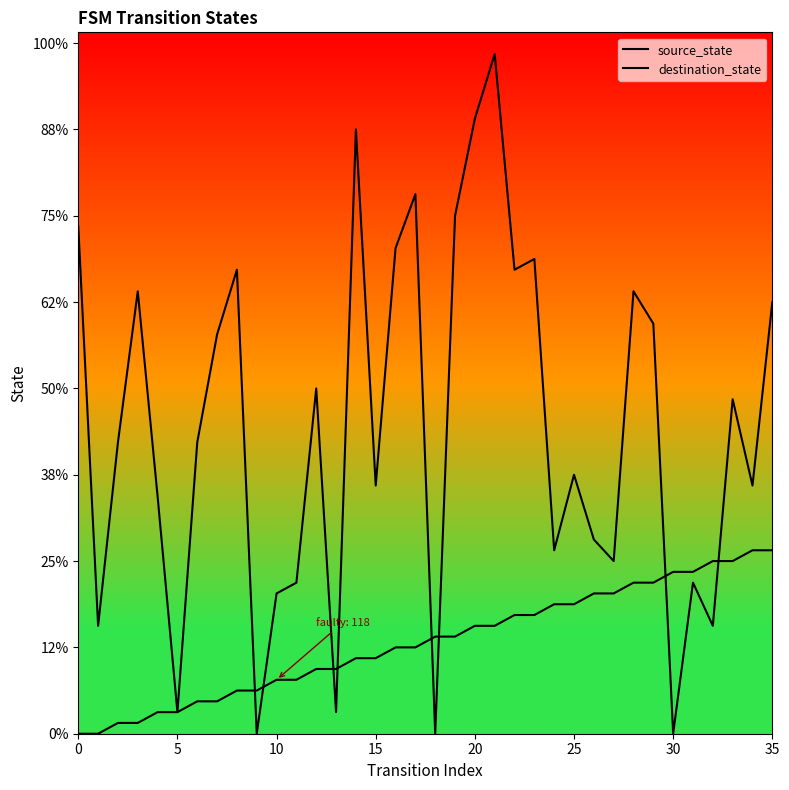

What is the label of the 9th point from the left?

8